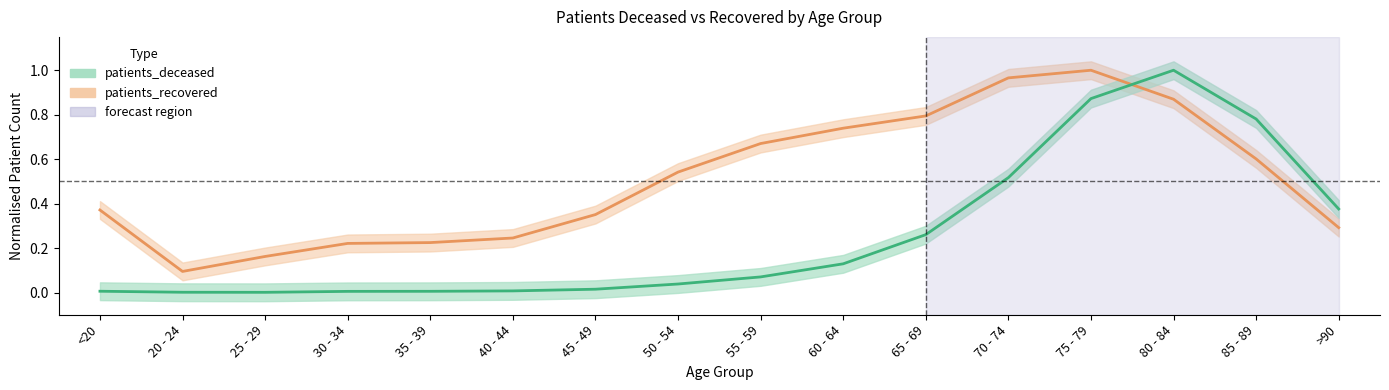

List the labels in order of patients_recovered value, smallest first.

20 - 24, 25 - 29, 30 - 34, 35 - 39, 40 - 44, >90, 45 - 49, <20, 50 - 54, 85 - 89, 55 - 59, 60 - 64, 65 - 69, 80 - 84, 70 - 74, 75 - 79